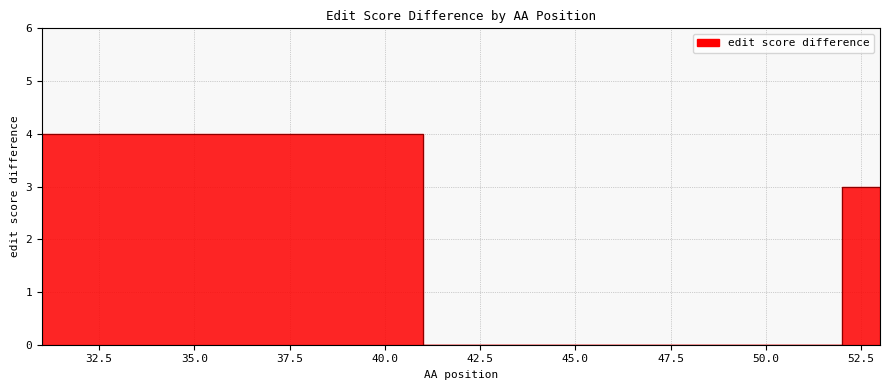

What is the maximum value shown in the chart?

4